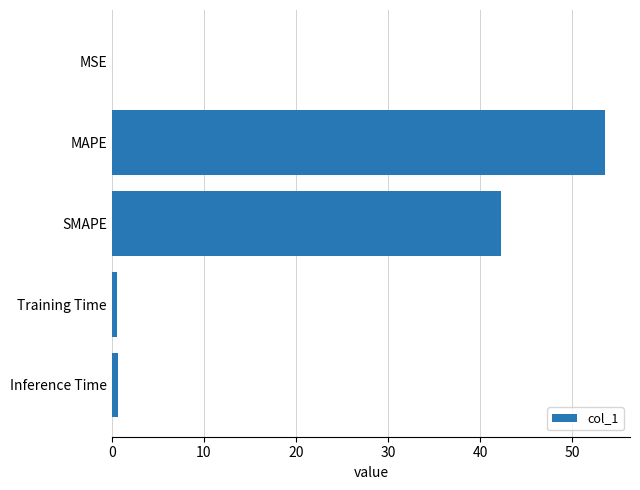

Approximately how many times larger is the value at MAPE compared to SMAPE?

1.3